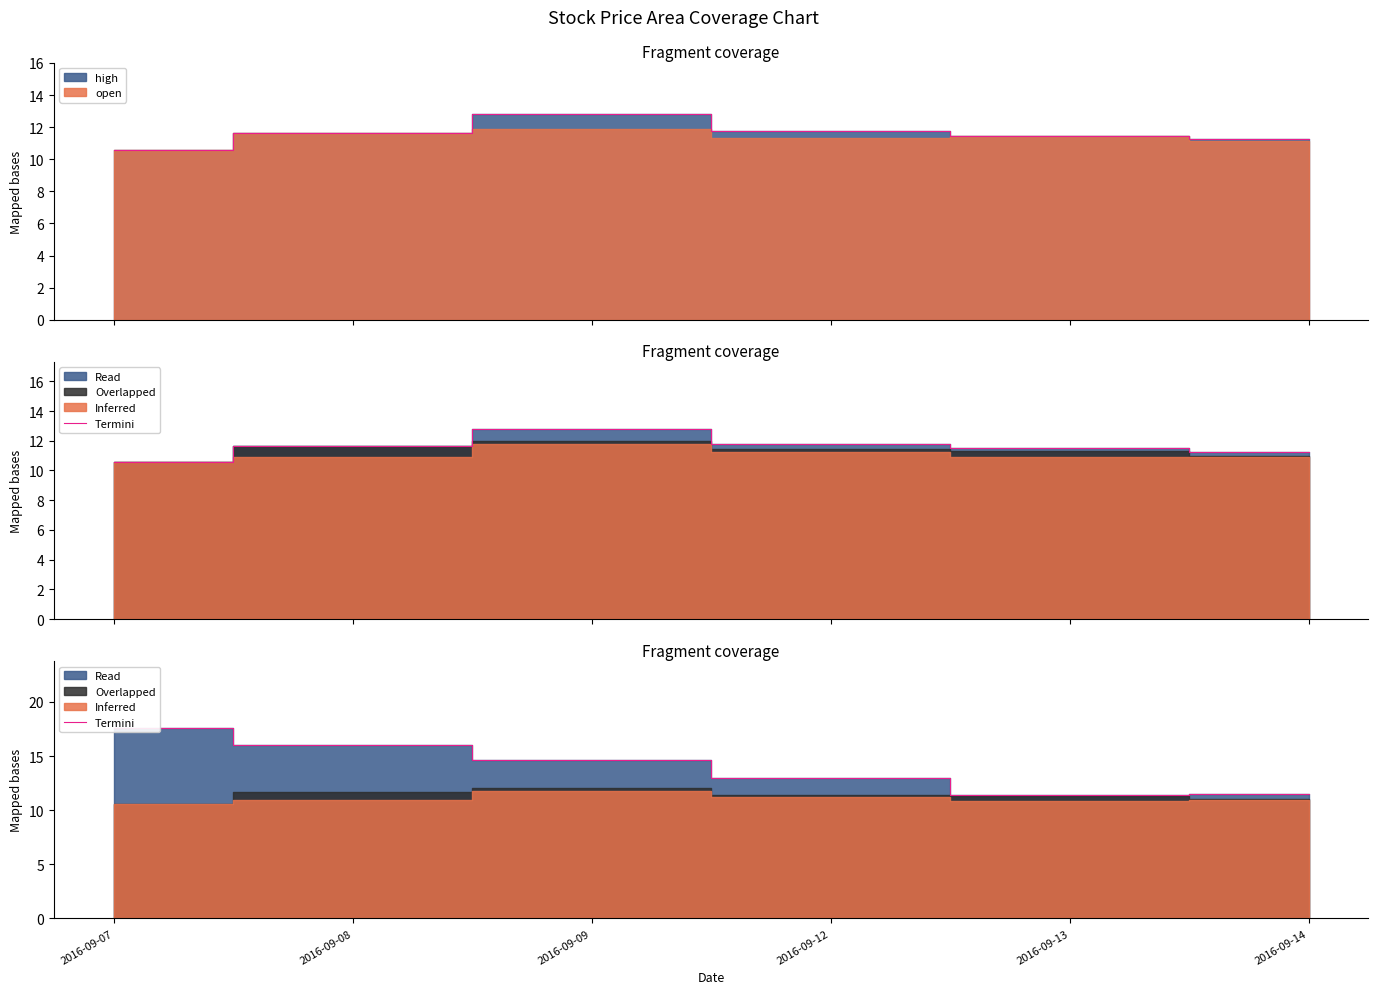

What is the value of the 3rd point from the left?

14.6